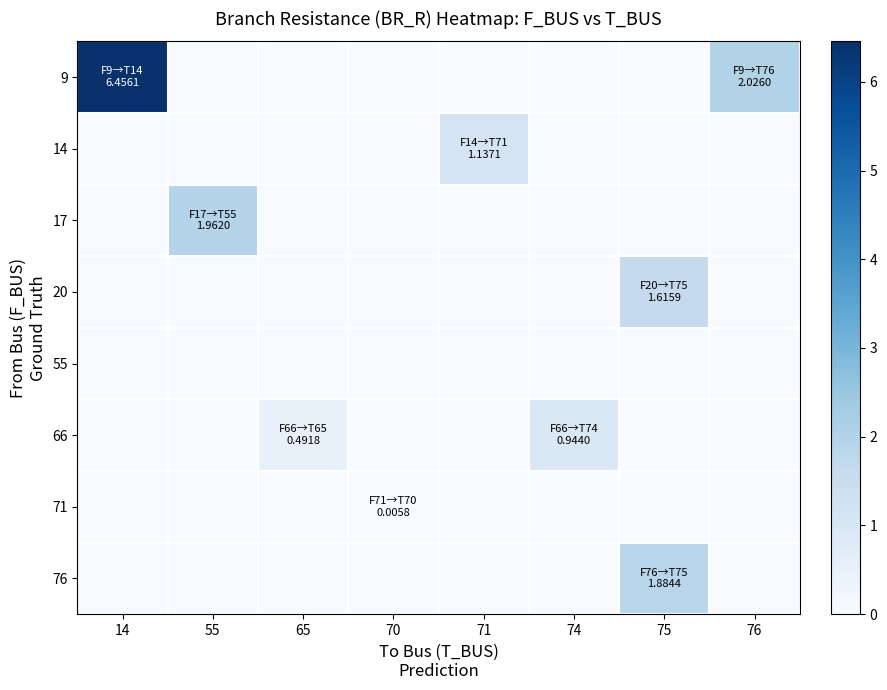

At which category is the sum across all series the highest?

14